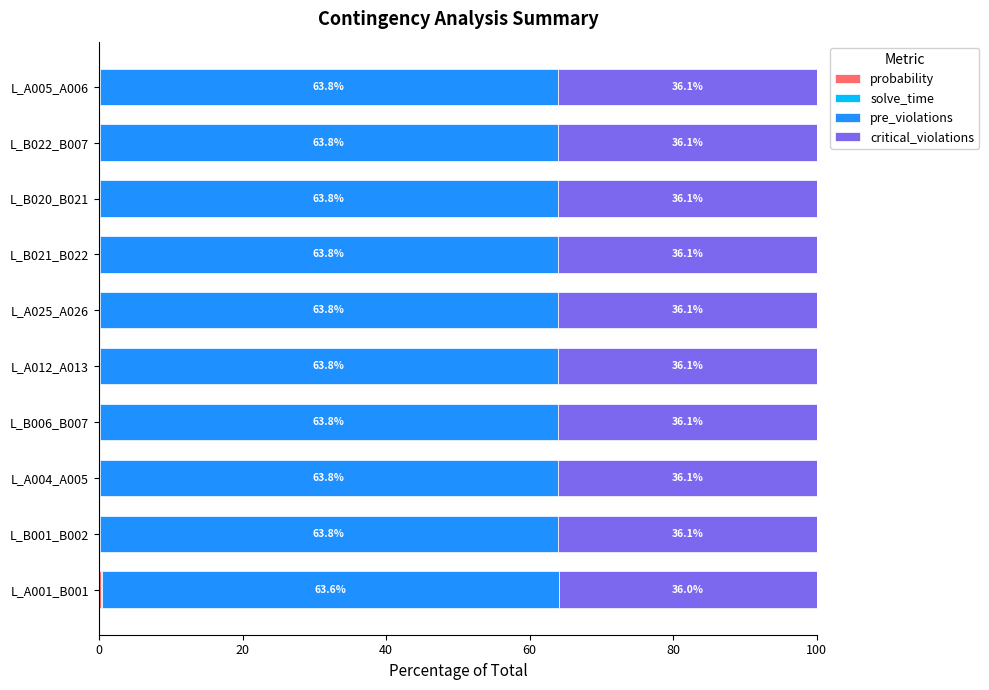

What is the total value across all series at L_A001_B001?

100.0